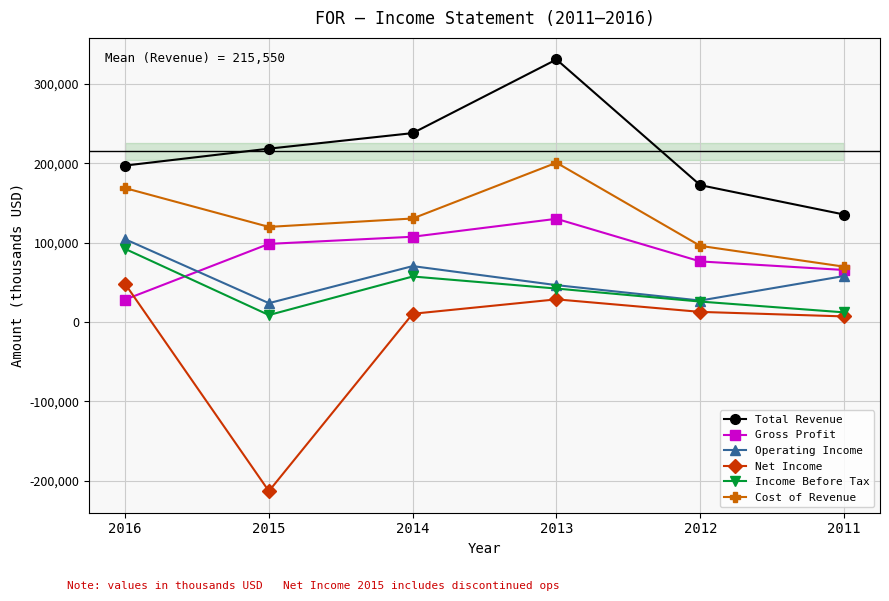

What is the difference between the highest and lowest values at 2016?

168900